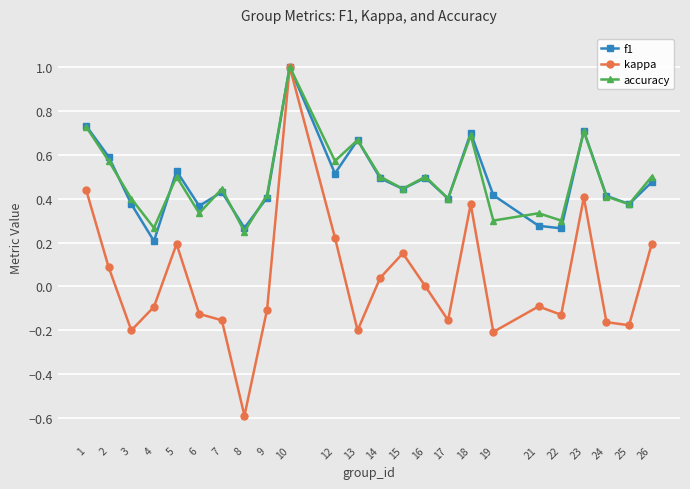

True or false: f1 has more than 0 points higher than both neighbors.

True